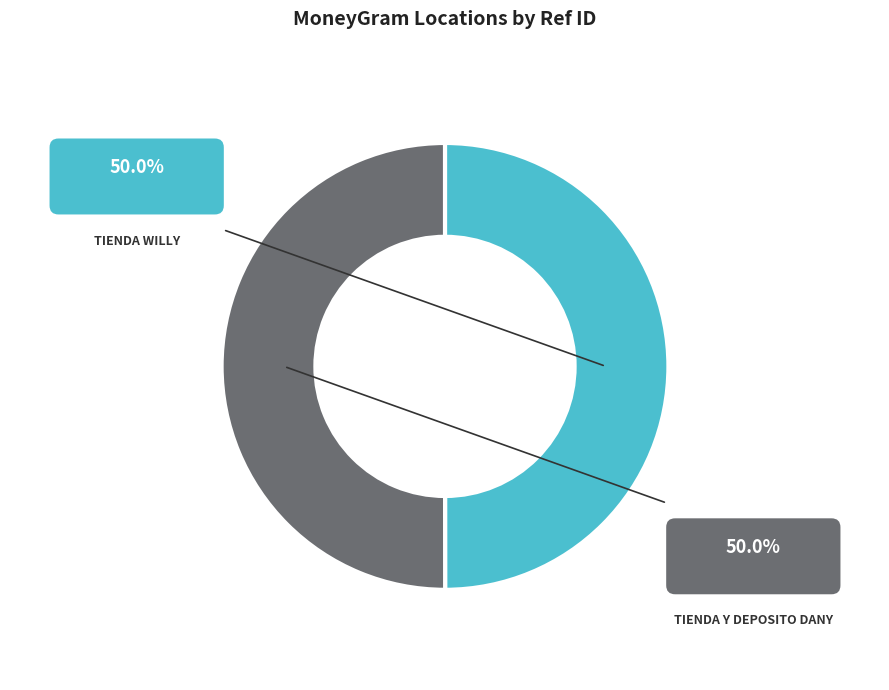

The TIENDA WILLY slice represents 50% of the pie. True or false?

True